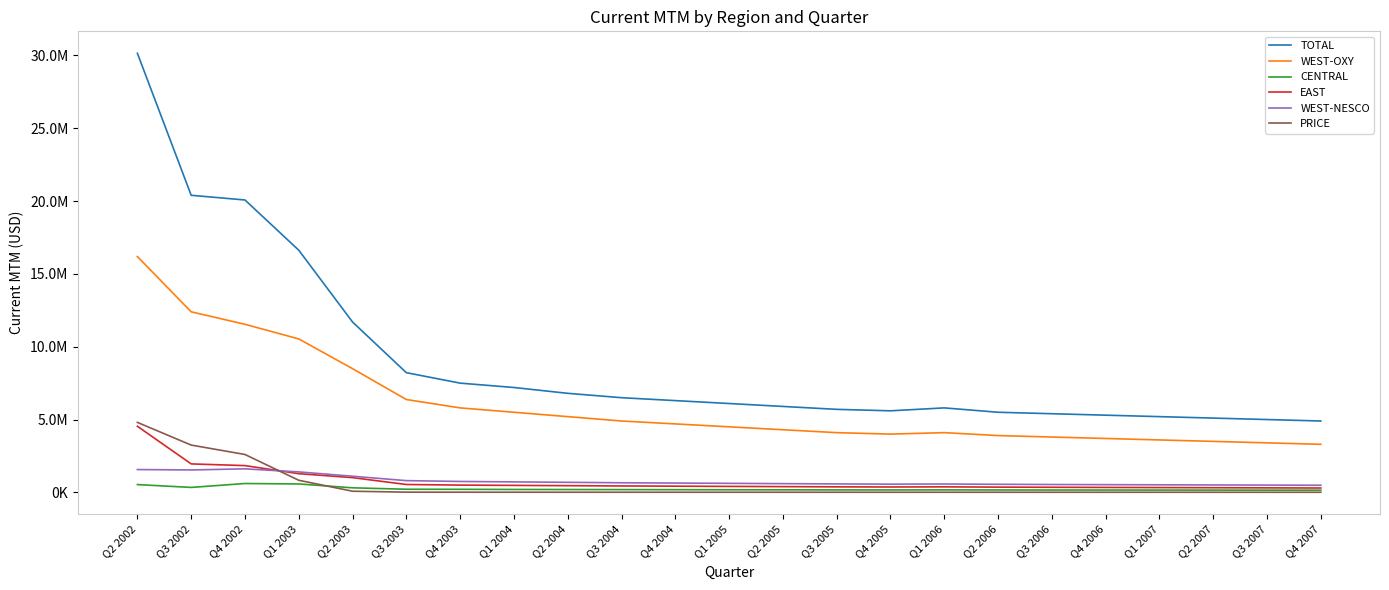

Is this an area chart (filled region under the line)?

No